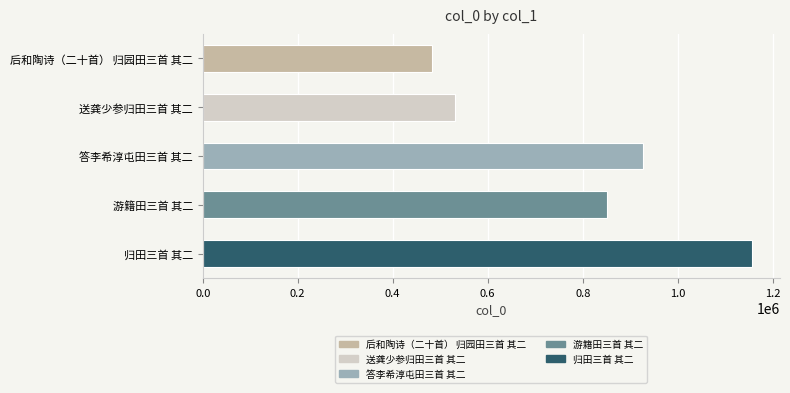

What is the maximum value shown in the chart?

1157073